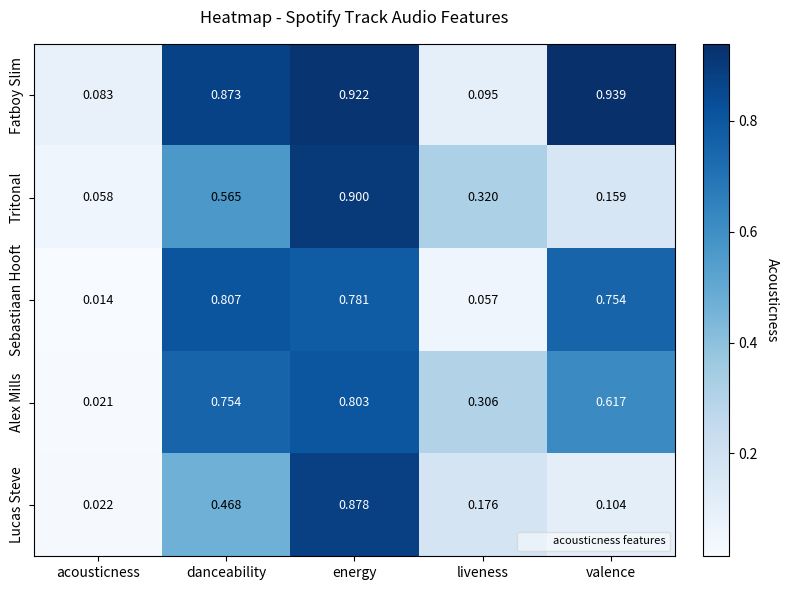

Which series changed the most between acousticness and danceability?

Sebastiaan Hooft